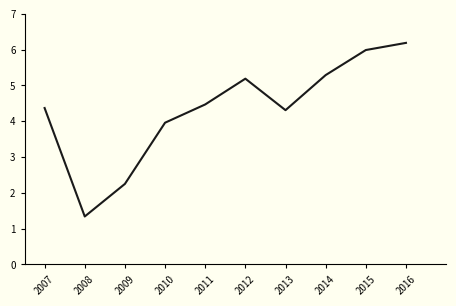

What is the minimum value shown in the chart?

1.3